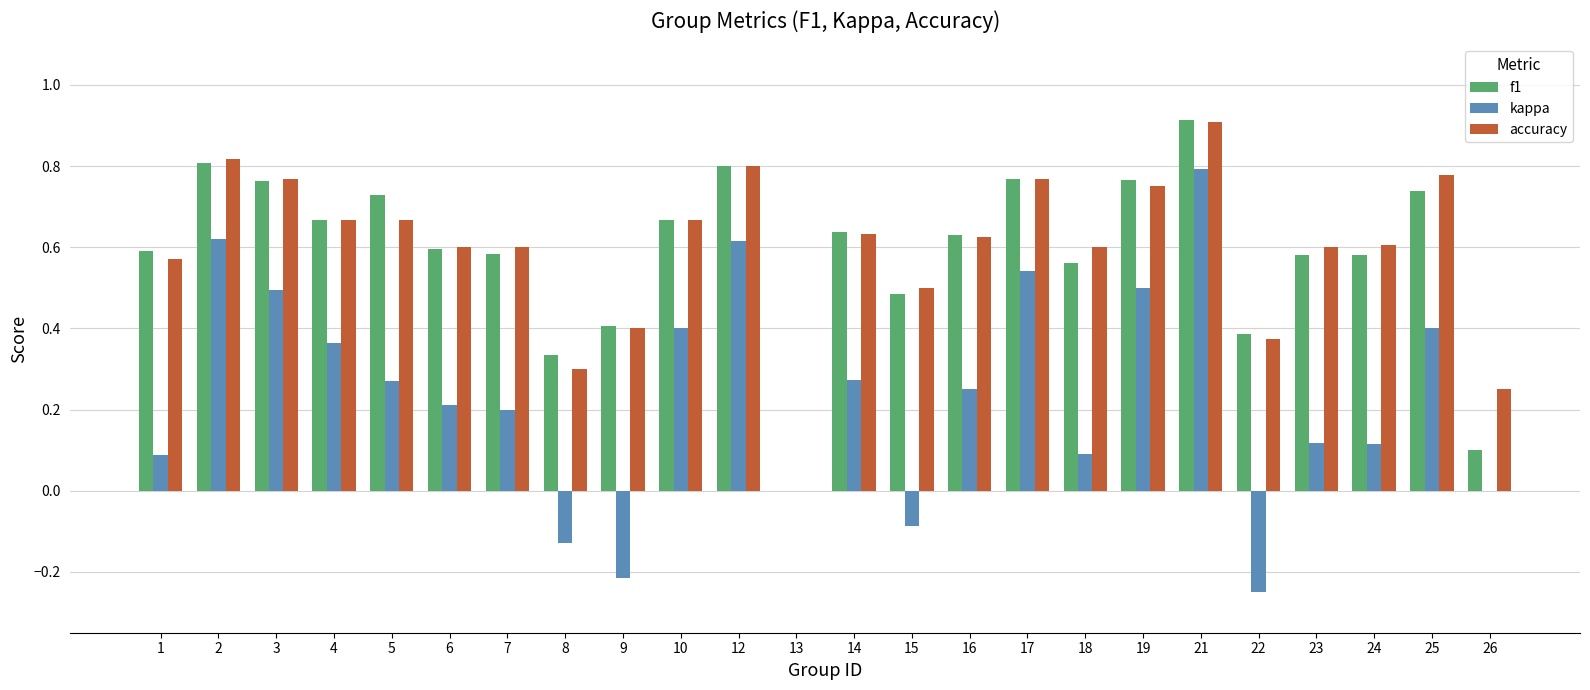

What is the sum of the f1 values at 5 and 15?

1.2